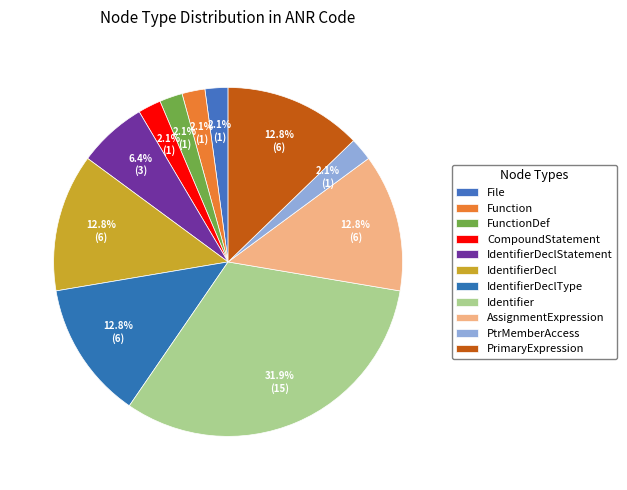

What percentage is NOT represented by File?

97.9%